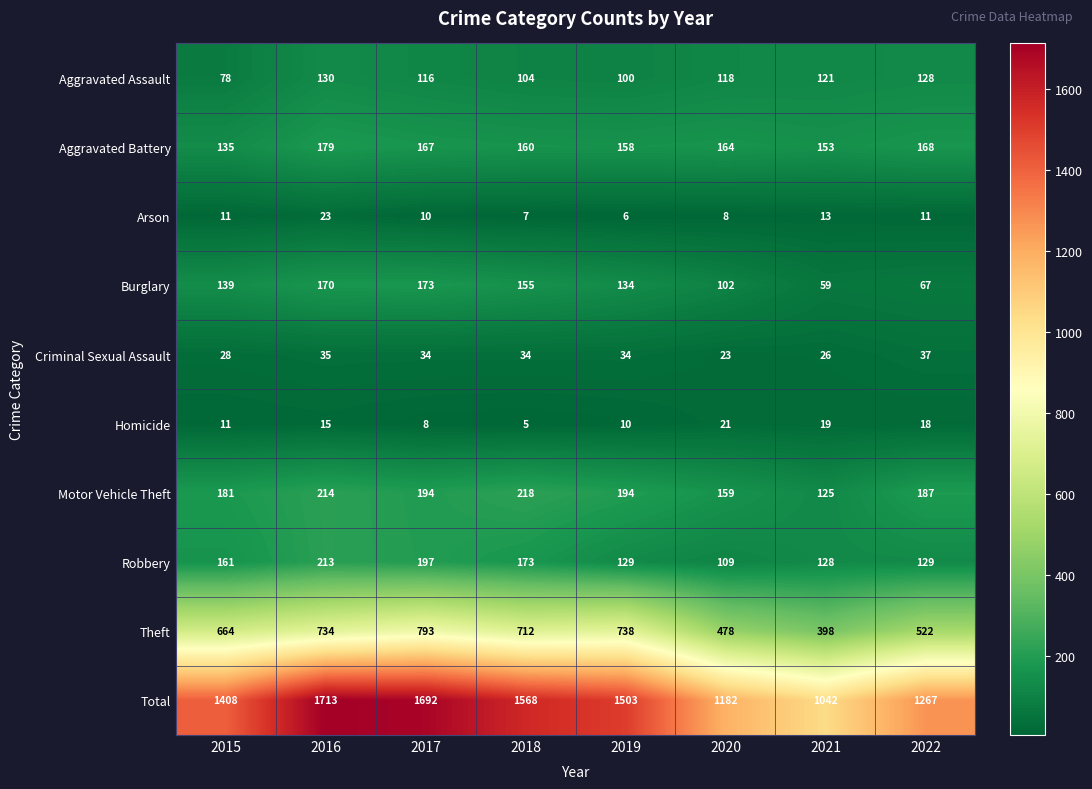

At which category is the sum across all series the highest?

2016